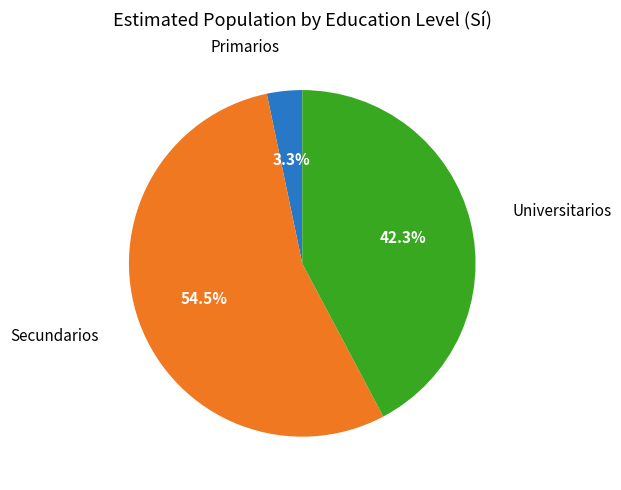

How much of the chart is everything except Universitarios?

57.7%